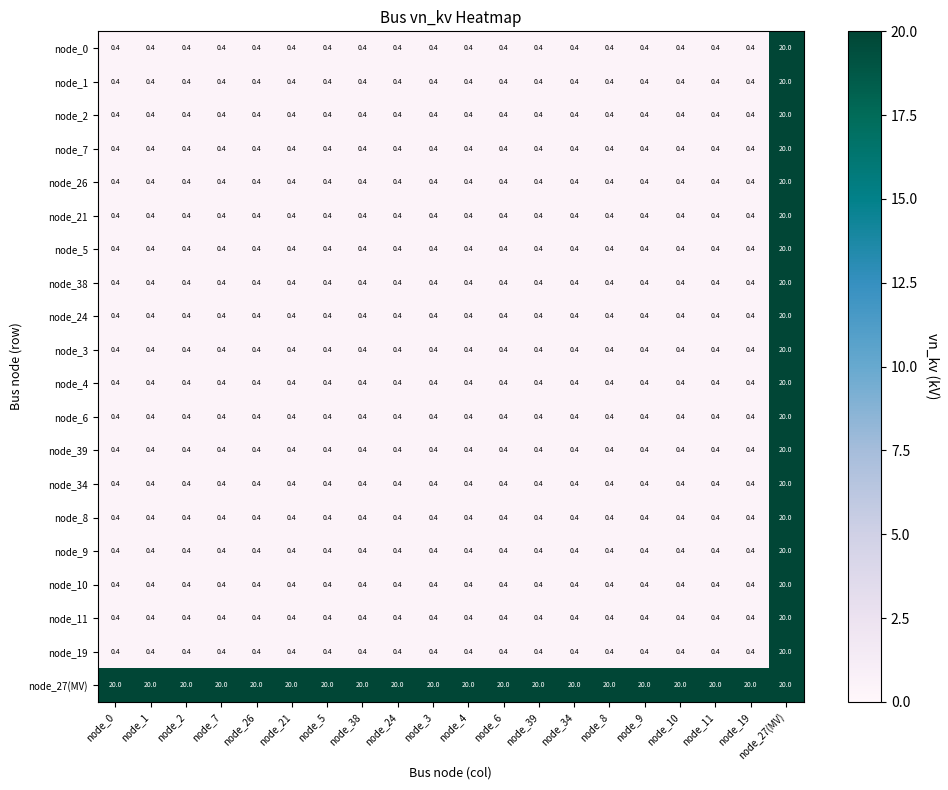

What is the approximate value of node_5 at node_26?

0.4